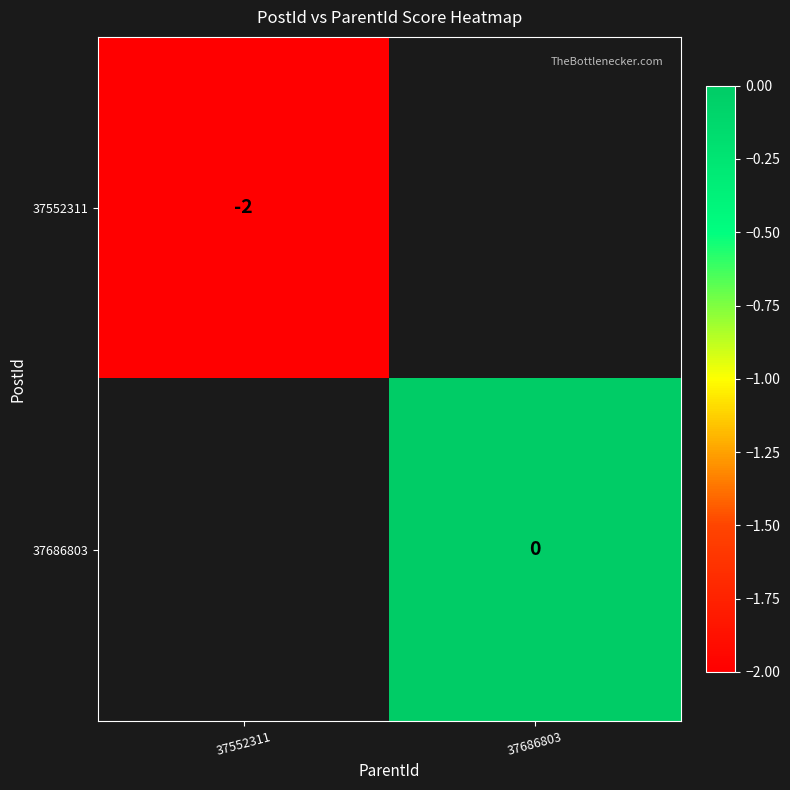

At which category does the chart reach its peak across all series?

37686803